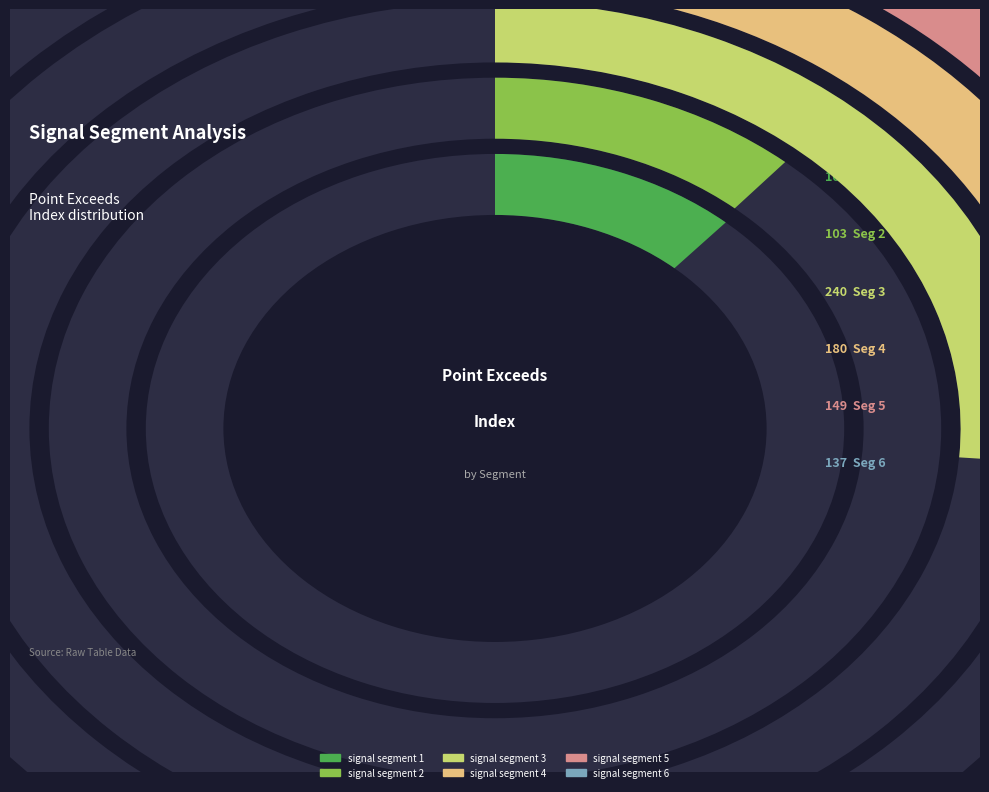

The signal segment 2 slice represents 3% of the pie. True or false?

False